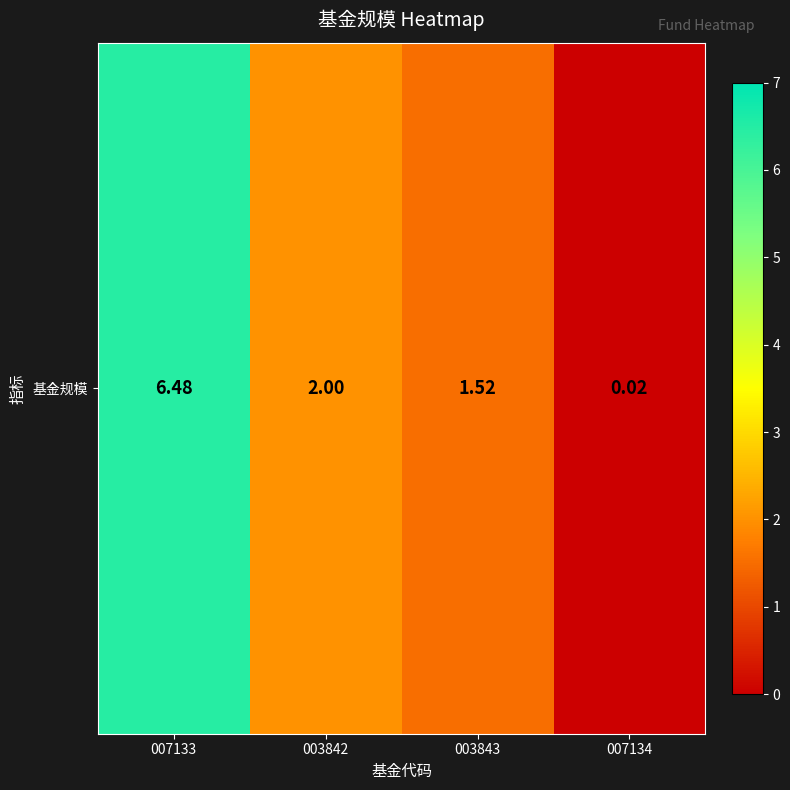

What is the maximum value shown in the chart?

6.5